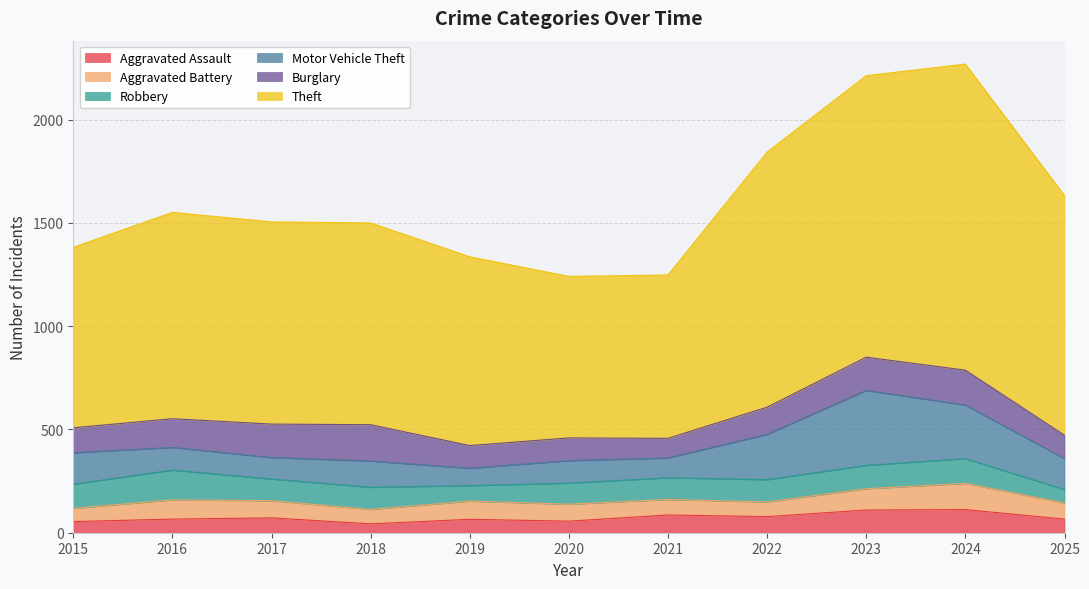

True or false: Robbery and Theft cross at least once.

False